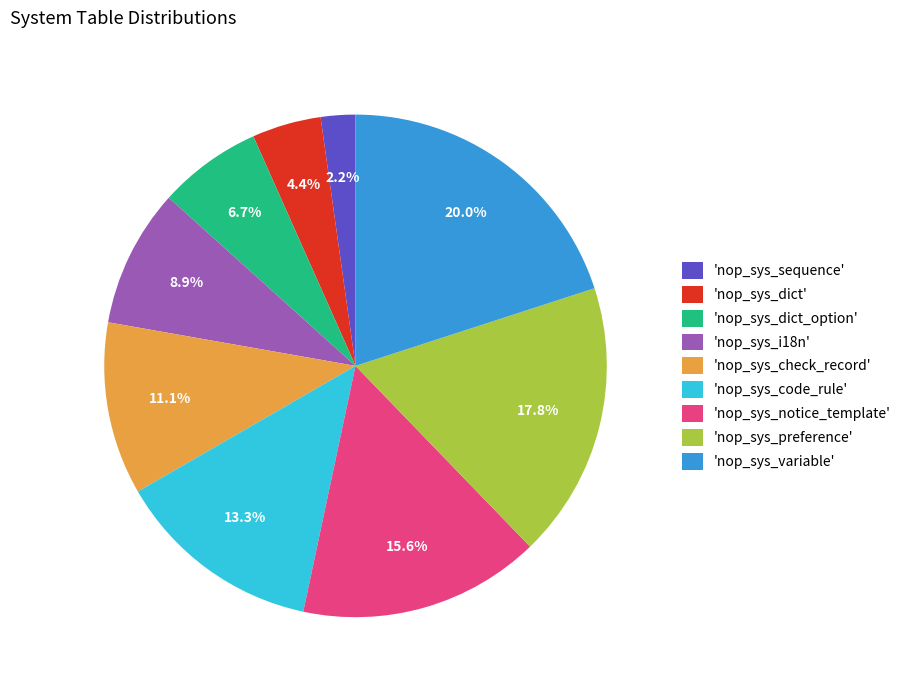

How many slices are in this pie chart?

9